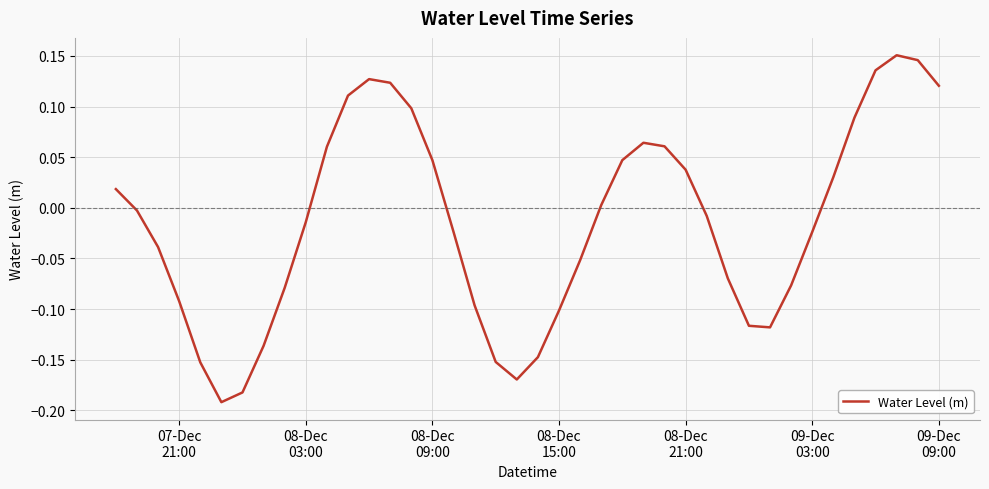

What is the difference between the maximum and minimum values?

0.3